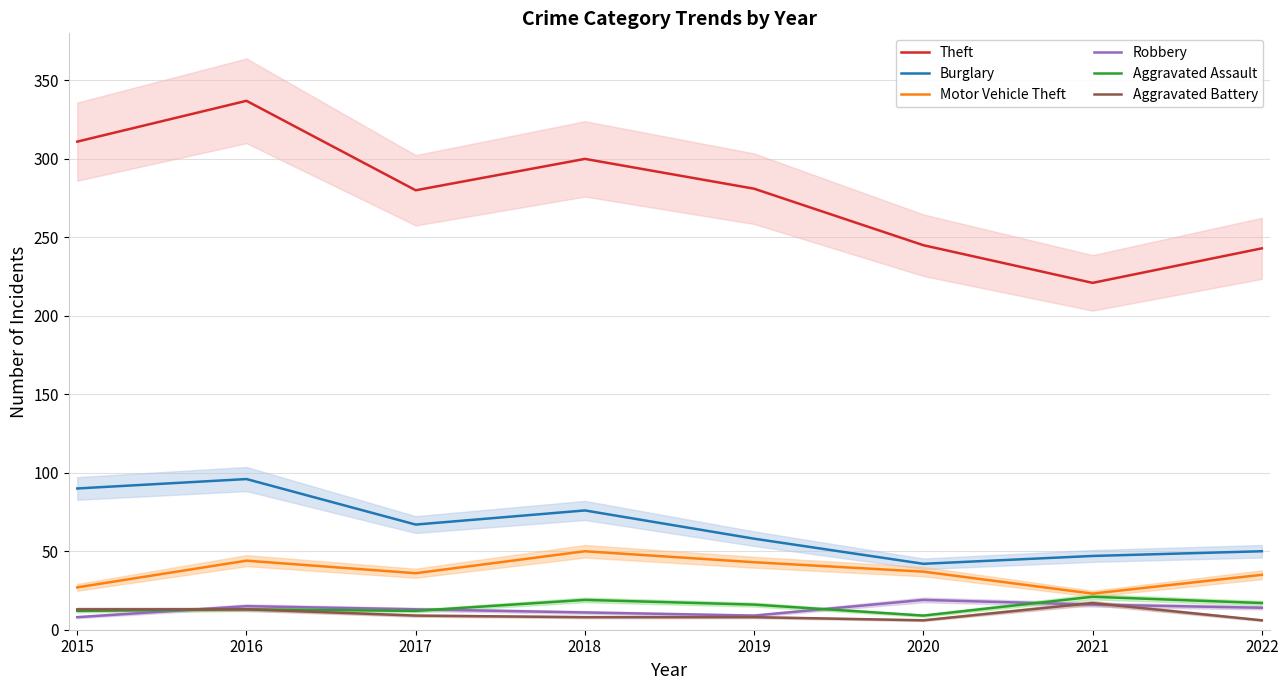

What is the difference between the second highest and second lowest values in the Aggravated Battery series?

7